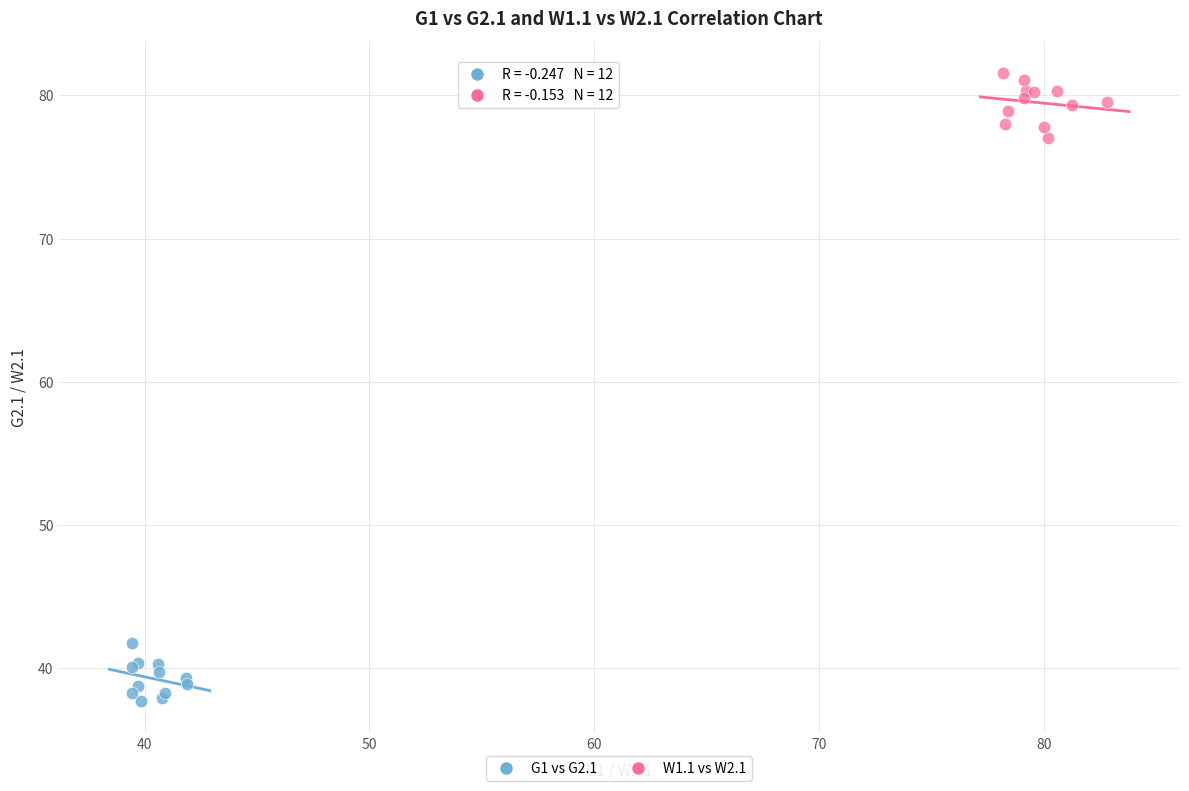

Which series contains the lowest Y value?

G1 vs G2.1